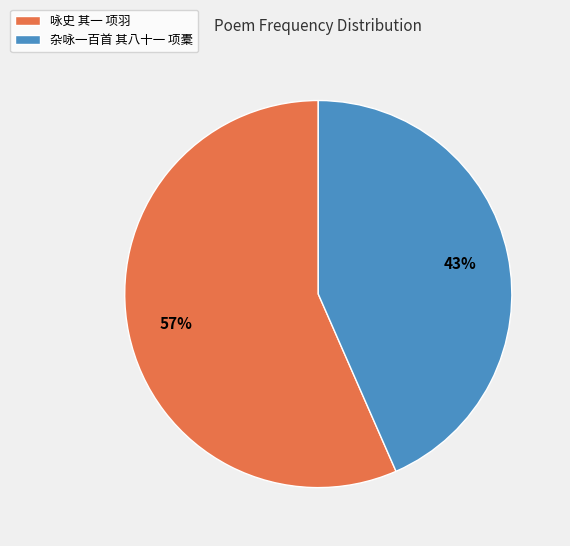

Approximately how many times larger is the value at 杂咏一百首 其八十一 项橐 compared to 咏史 其一 项羽?

0.8